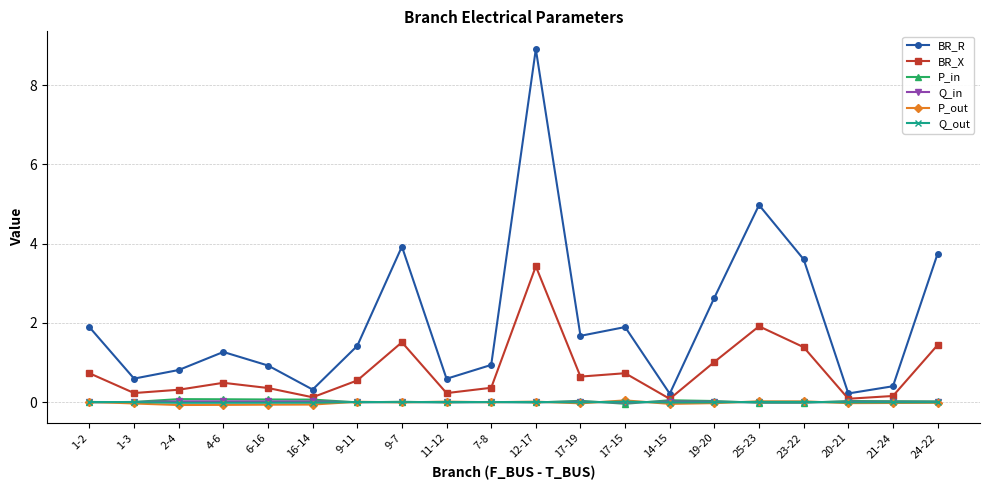

What is the difference between the second highest and second lowest values in the P_in series?

0.1